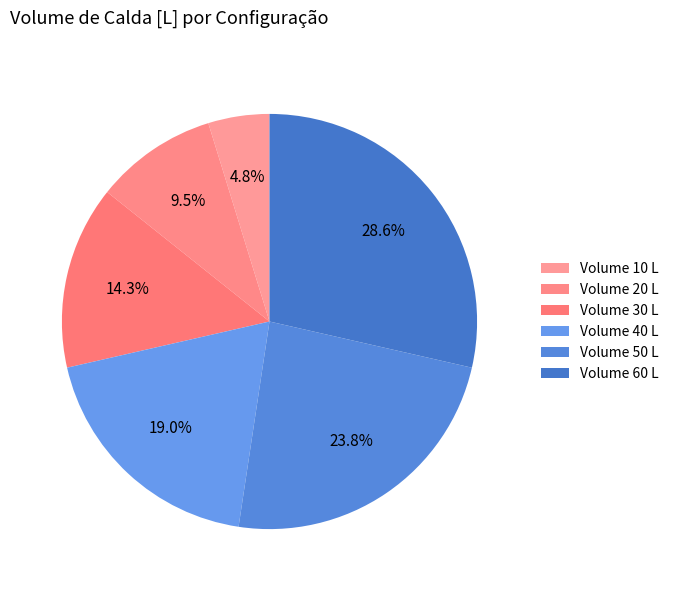

Count the number of slices in the pie.

6